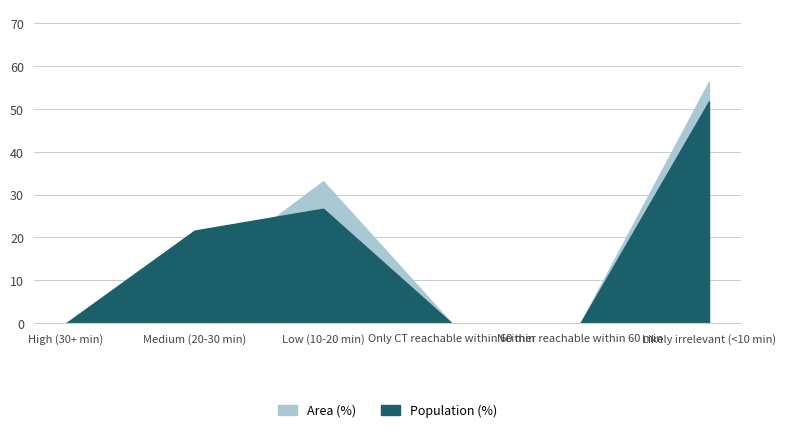

At which label does Population (%) first exceed 21?

Medium (20-30 min)